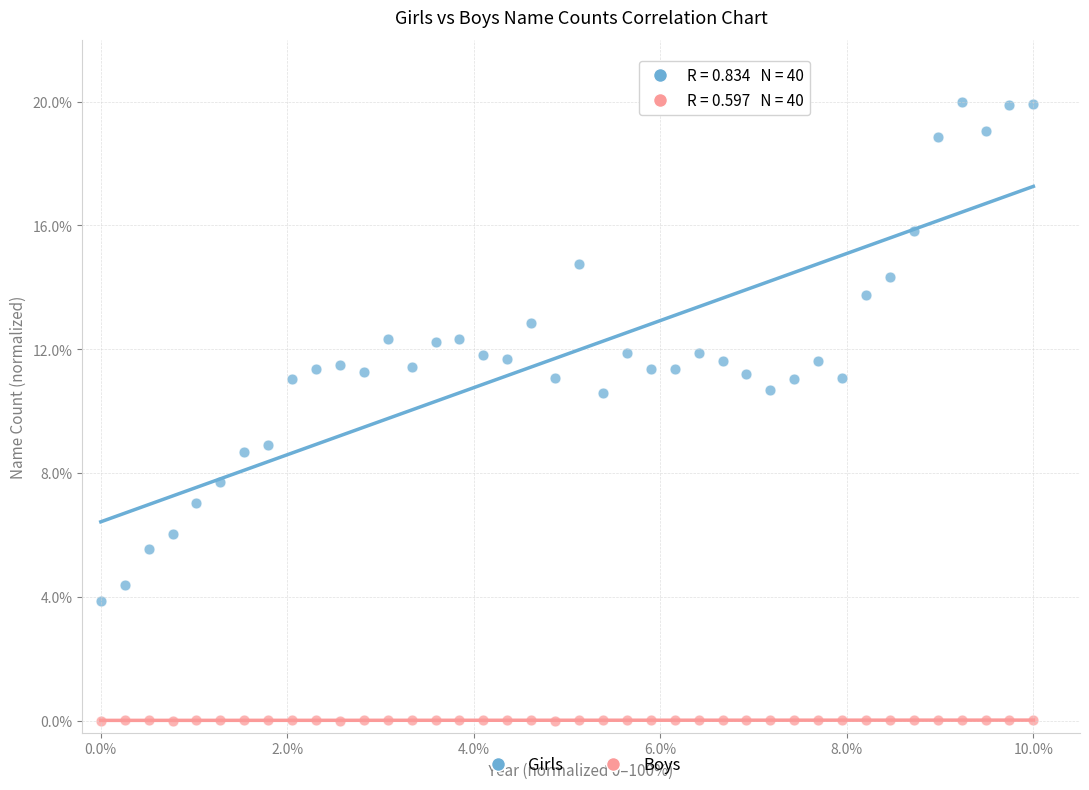

Which series reaches the maximum Y coordinate?

Girls